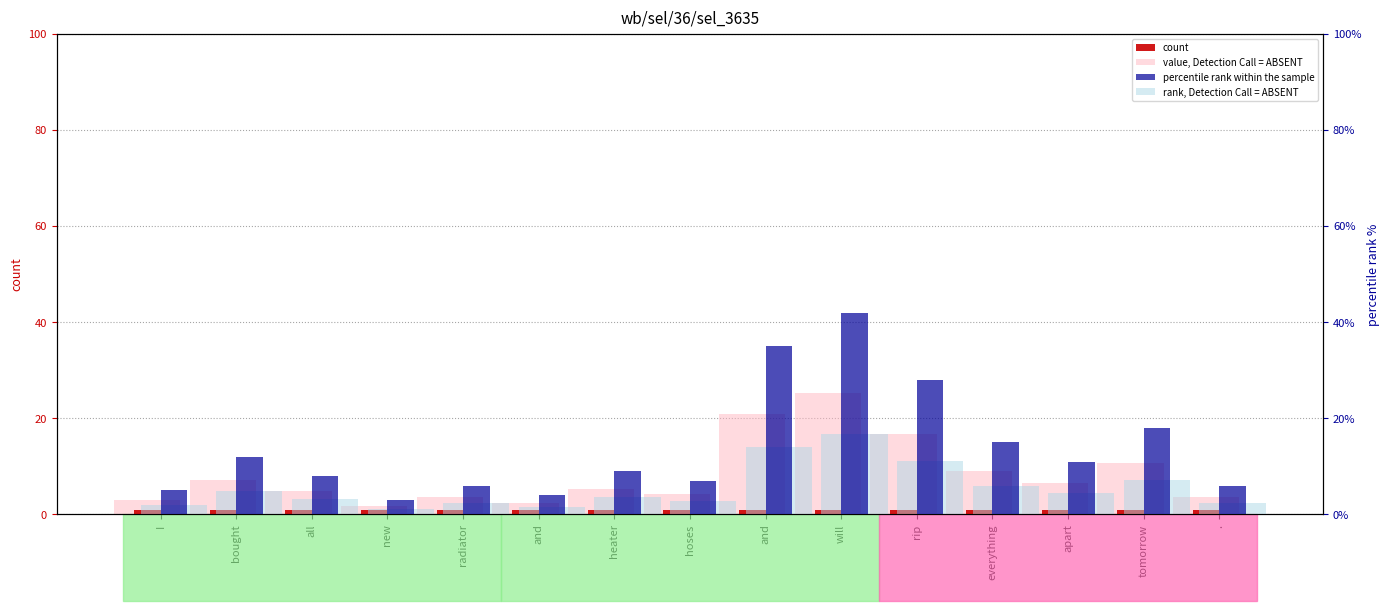

The percentile rank within the sample series shows 10.0 at radiator. True or false?

False